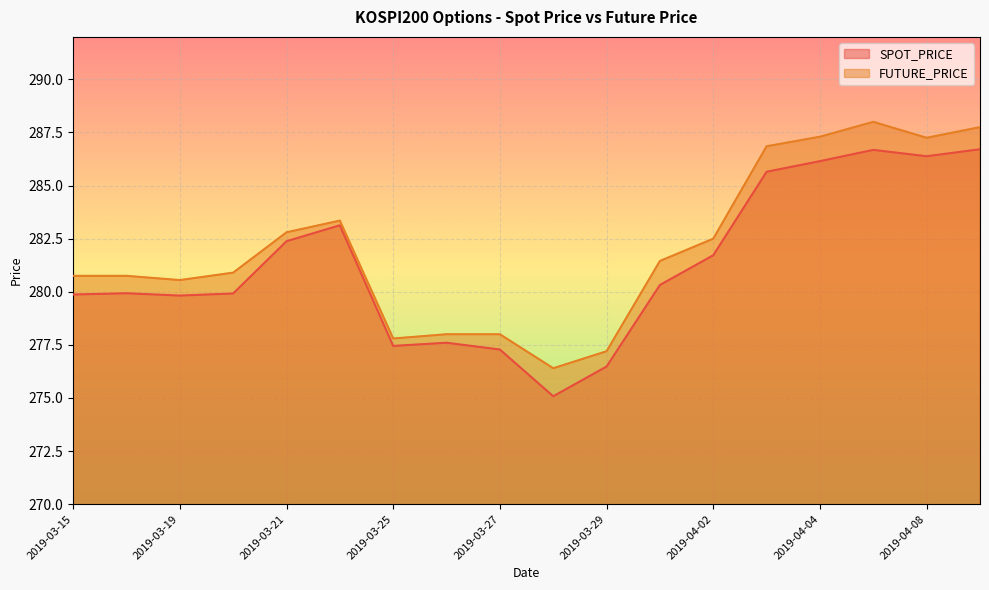

How many lines are shown in the chart?

2